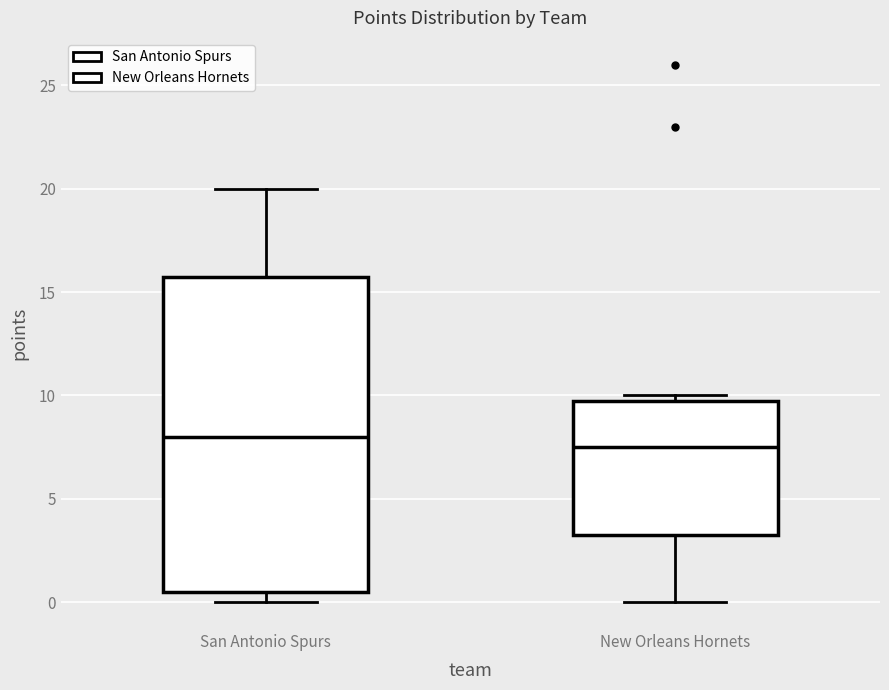

Which box has the lowest median line?

New Orleans Hornets